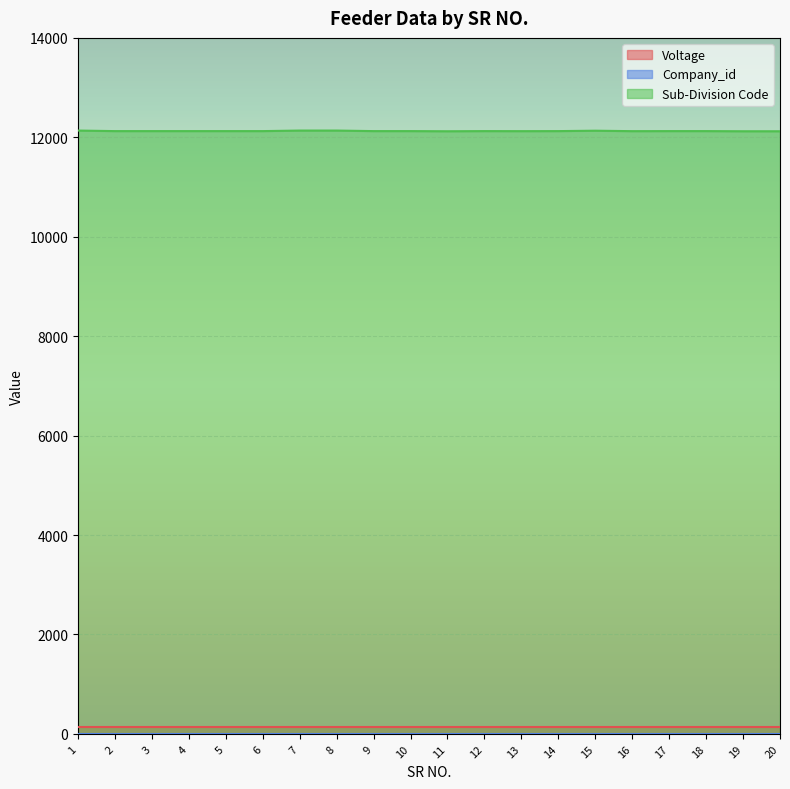

Which series has the largest range (max minus min)?

Sub-Division Code